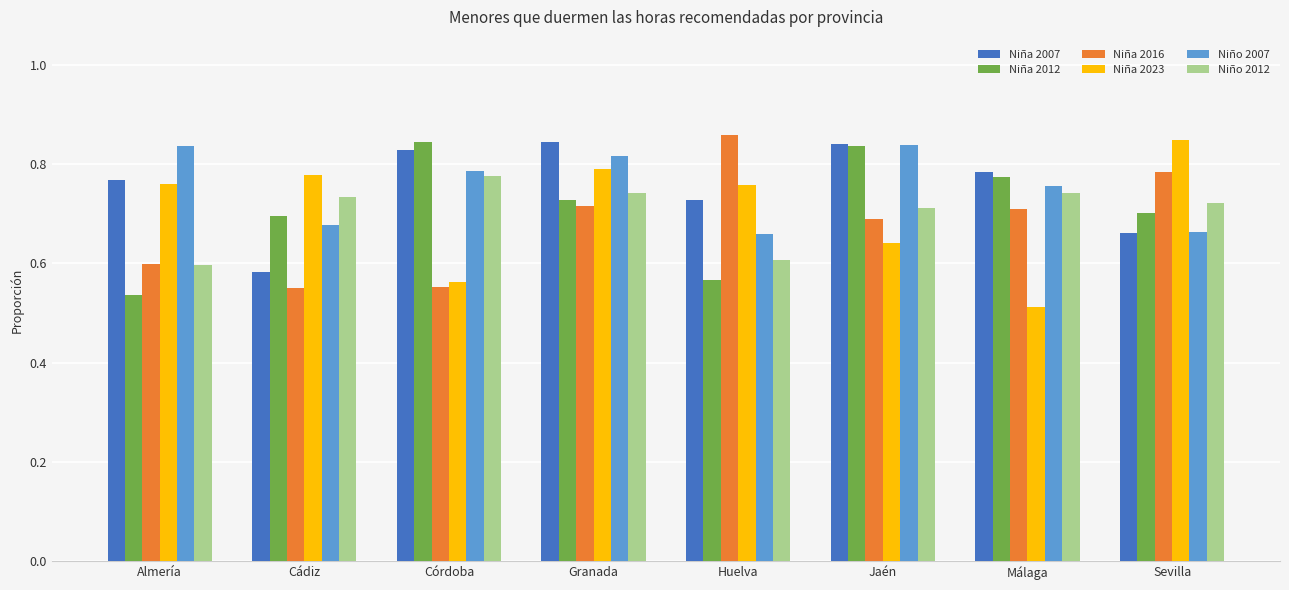

Is it true that Niño 2007 equals 0.7 at Huelva?

True